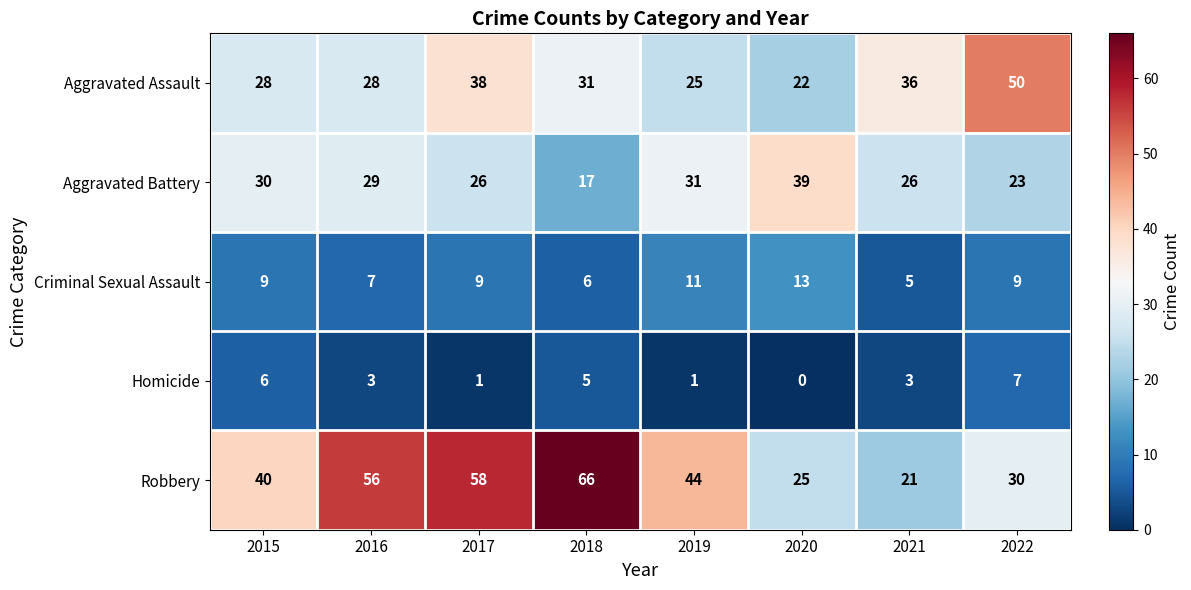

The Aggravated Battery series shows 39 at 2020. True or false?

True